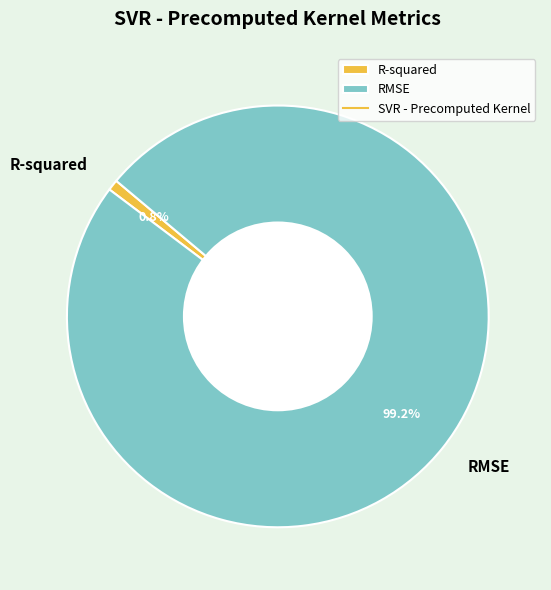

The RMSE slice represents 99% of the pie. True or false?

True